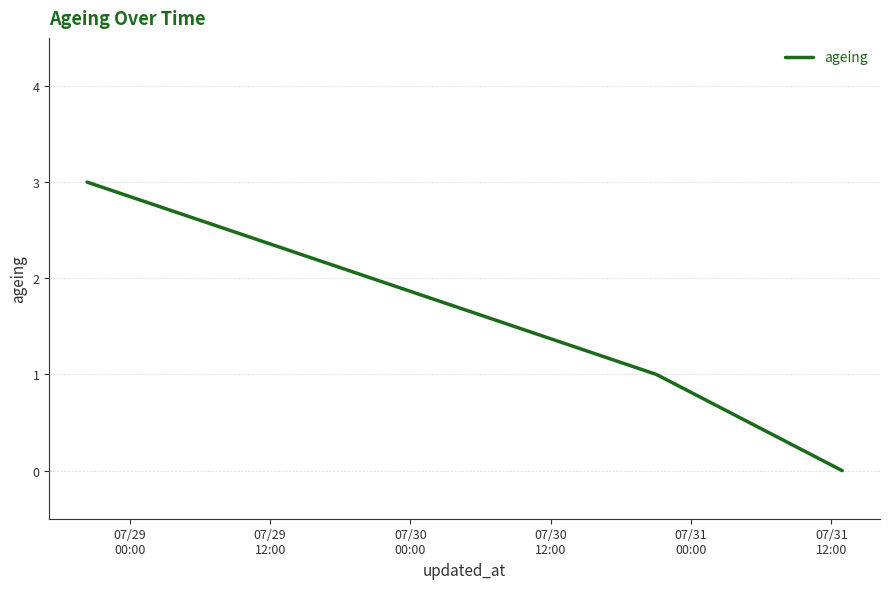

What is the difference between the maximum and minimum values?

3